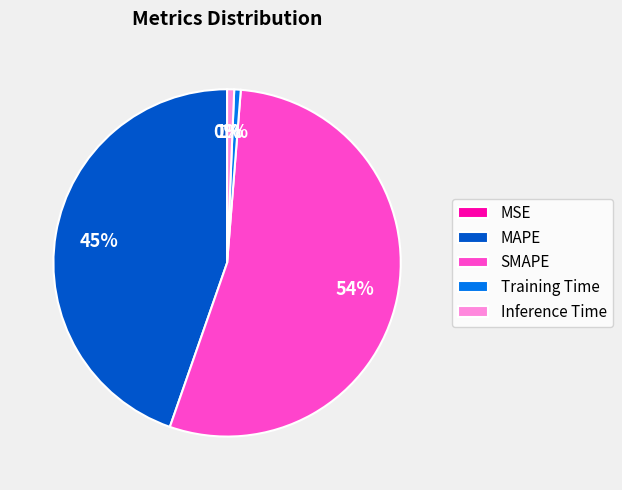

Which slice is the largest?

SMAPE